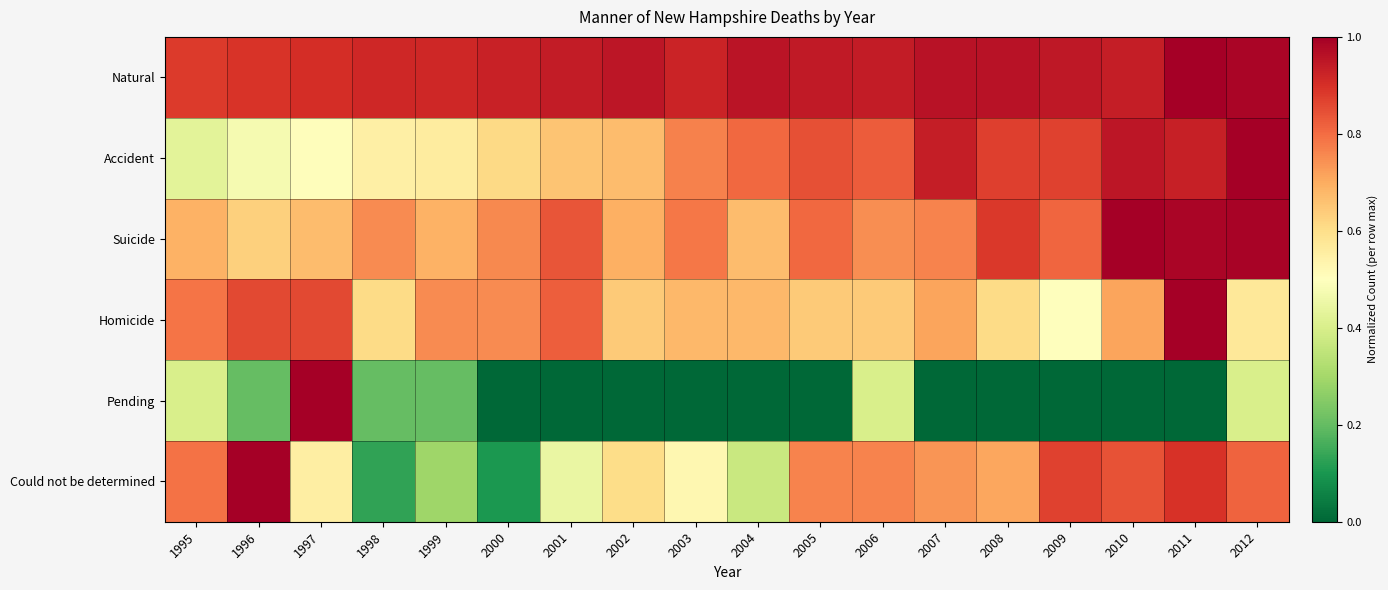

At how many categories does at least one series exceed 0?

18